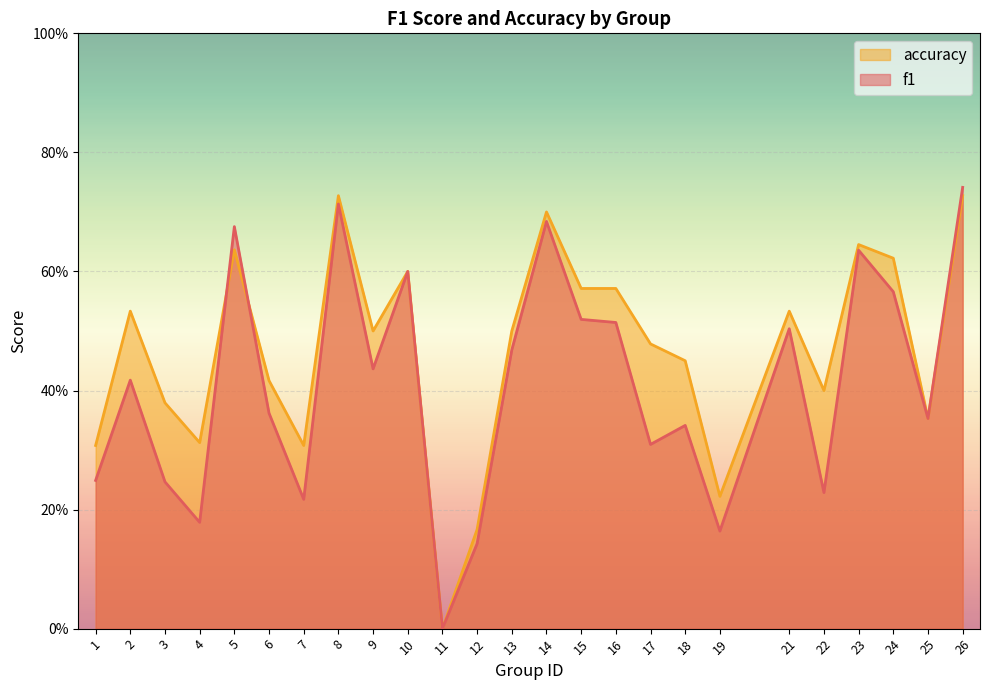

At which label does accuracy reach its peak?

8